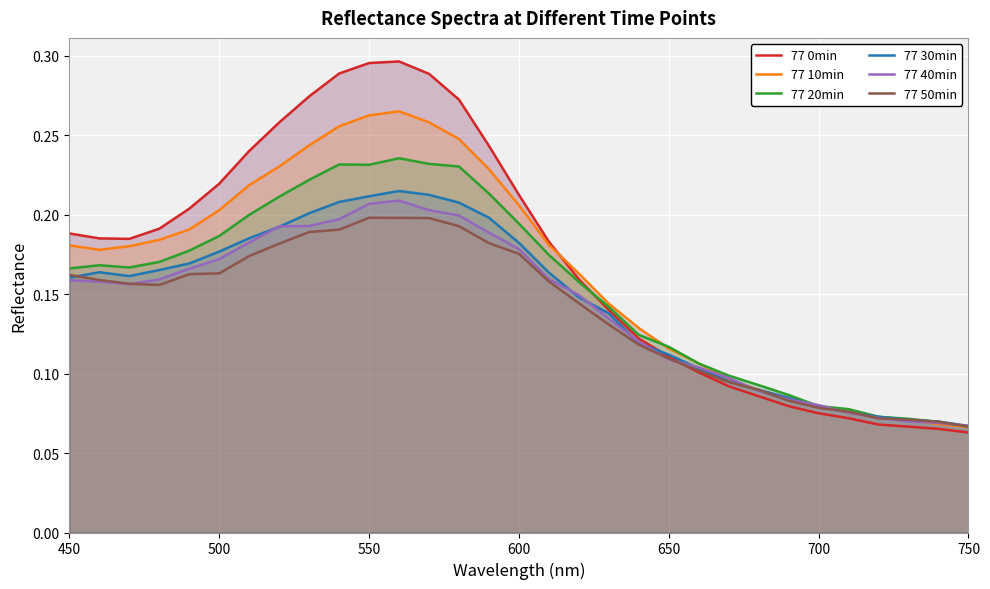

What is the maximum value shown in the chart?

0.3